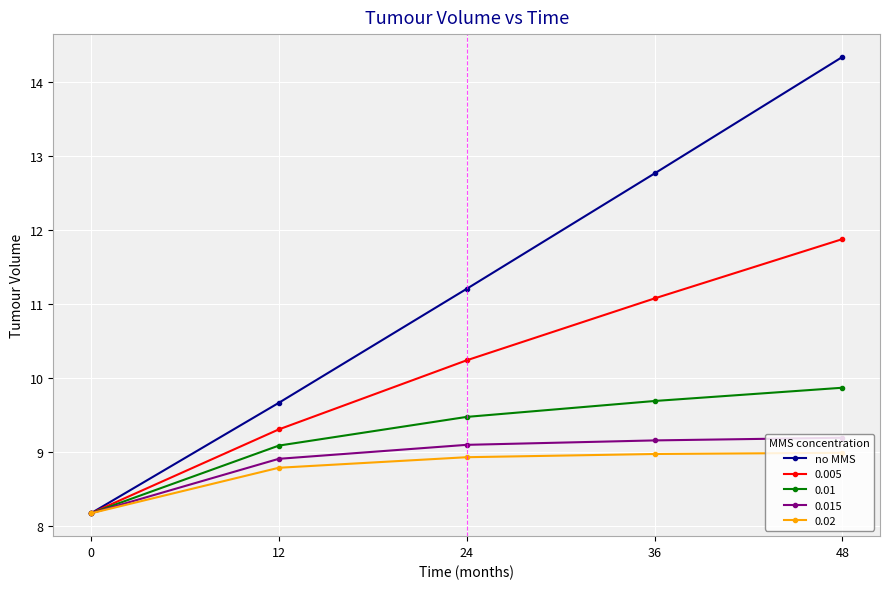

Rank the categories by 0.005 value from lowest to highest.

0, 12, 24, 36, 48